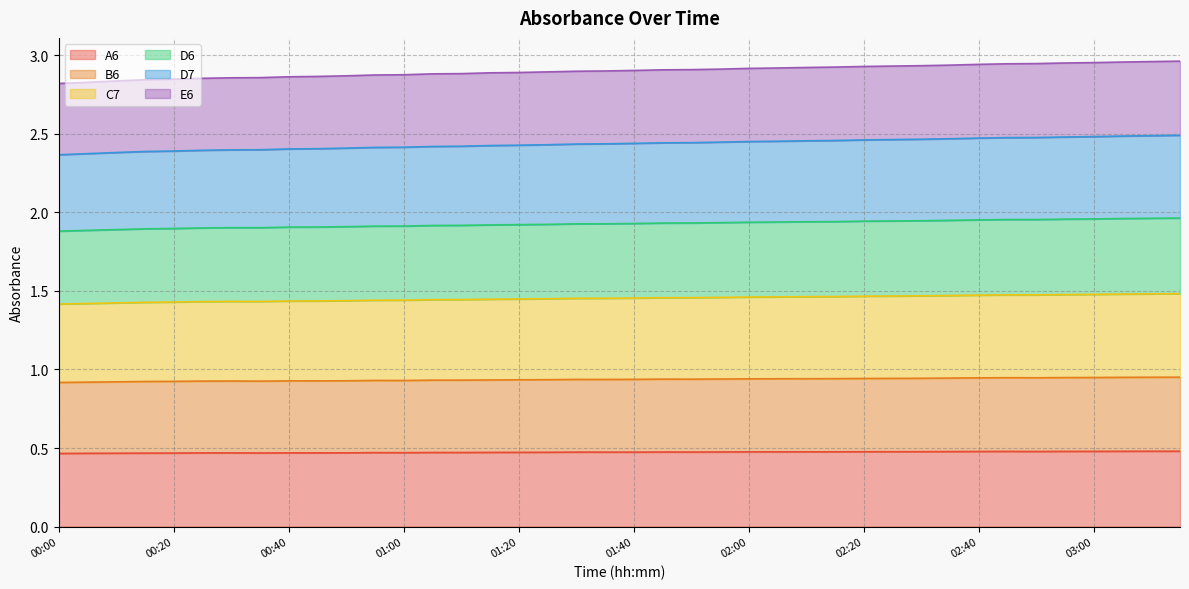

True or false: C7 has more than 0 points higher than both neighbors.

False